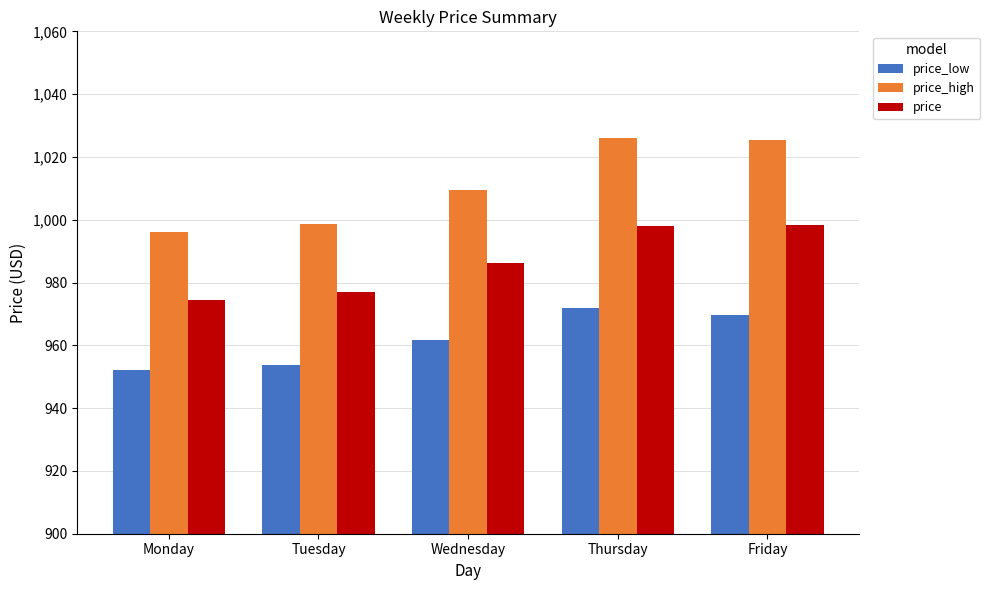

Which category has the lowest value in the price_high series?

Monday